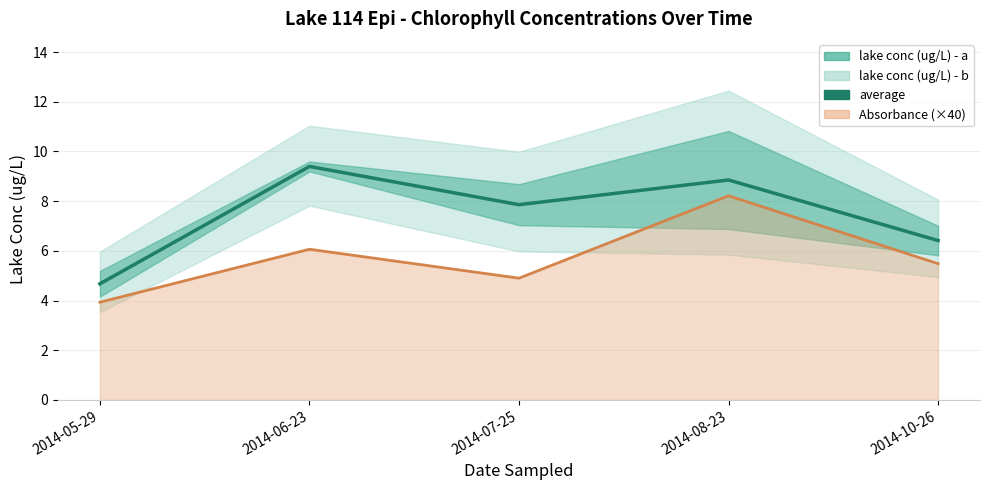

How many interior local peaks (higher than both neighbors) does the data have?

2